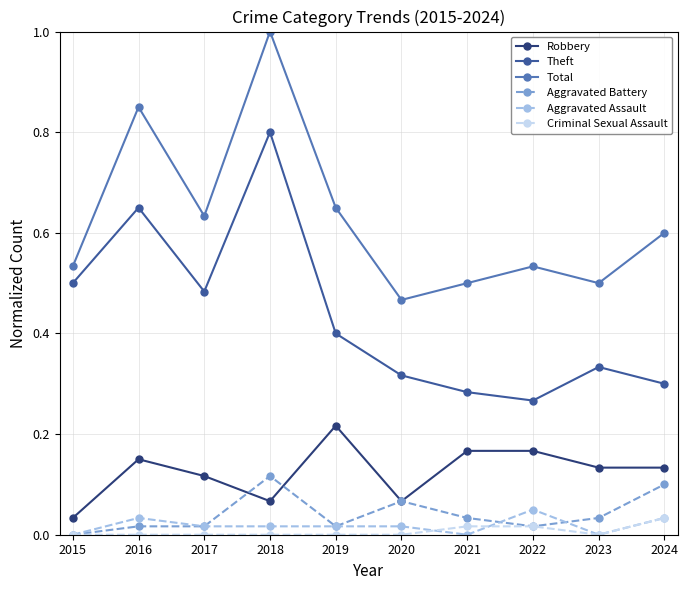

List the labels in order of Theft value, smallest first.

2022, 2021, 2024, 2020, 2023, 2019, 2017, 2015, 2016, 2018